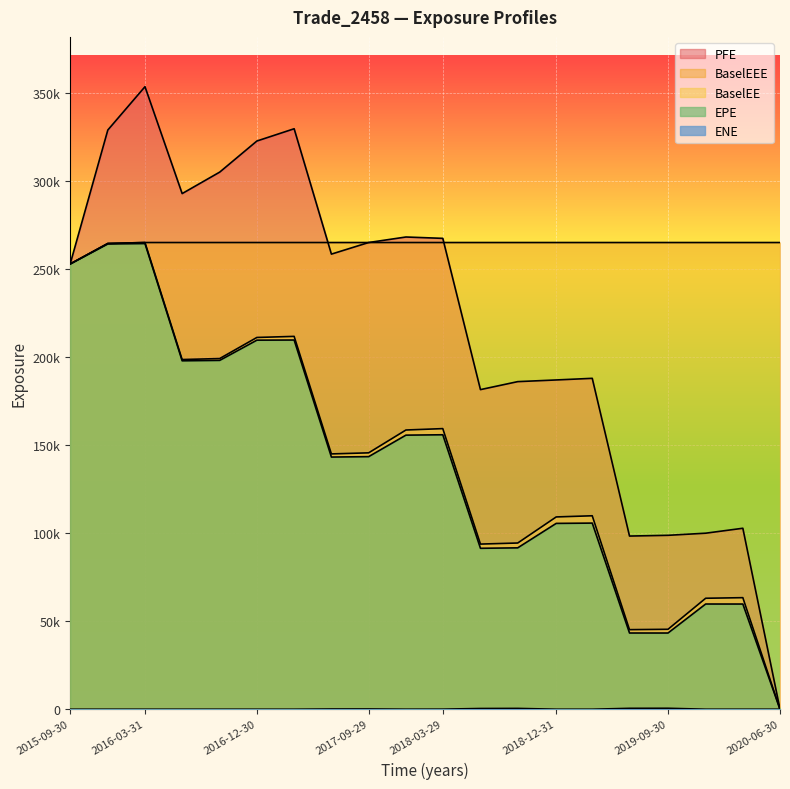

The PFE series shows 293039.0 at 2016-06-30. True or false?

True